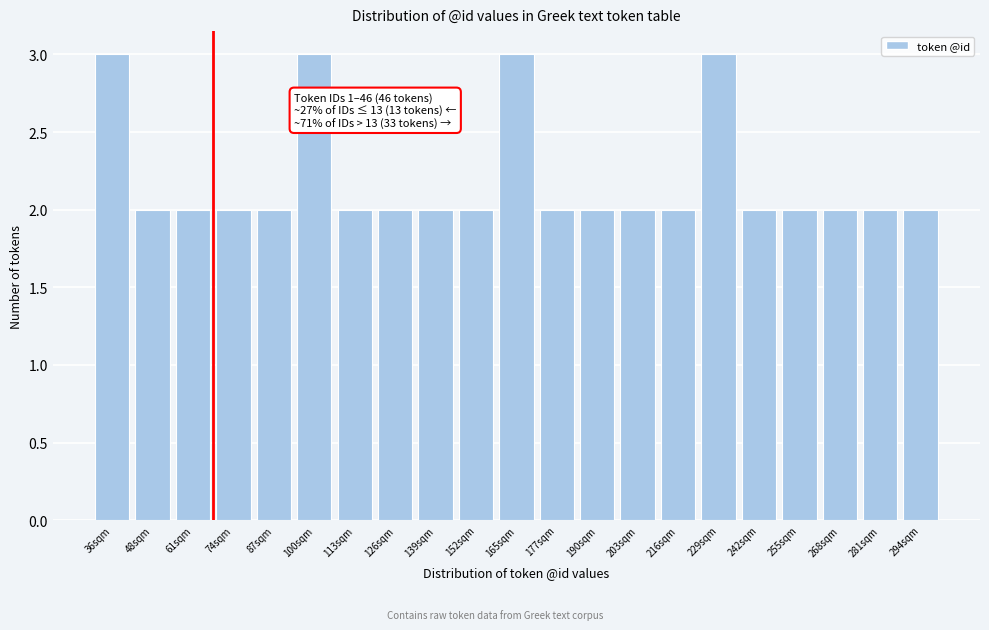

Reading left to right, list all the values displayed in this chart.

3	2	2	2	2	3	2	2	2	2	3	2	2	2	2	3	2	2	2	2	2